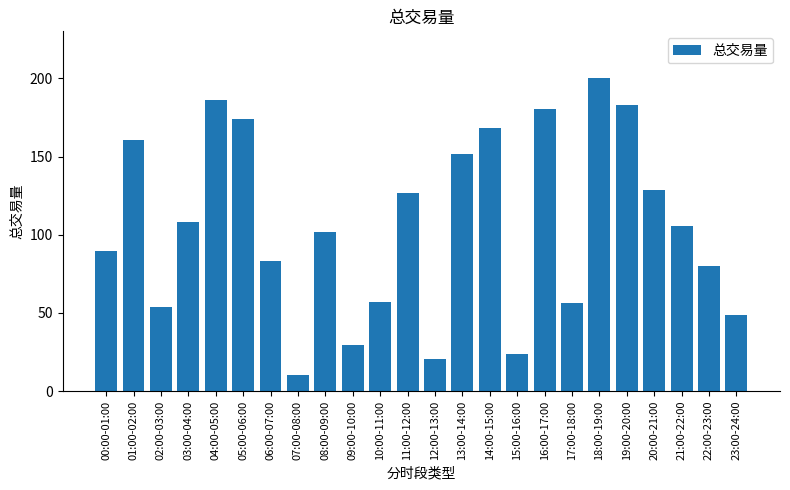

Count the number of data series in this chart.

1